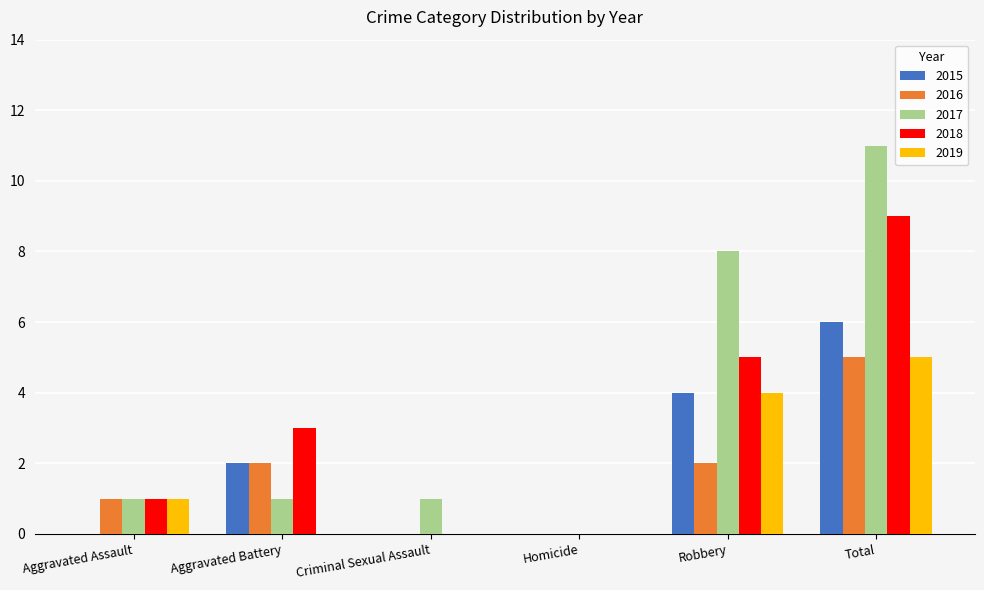

What are all the series names shown in the legend?

2015, 2016, 2017, 2018, 2019